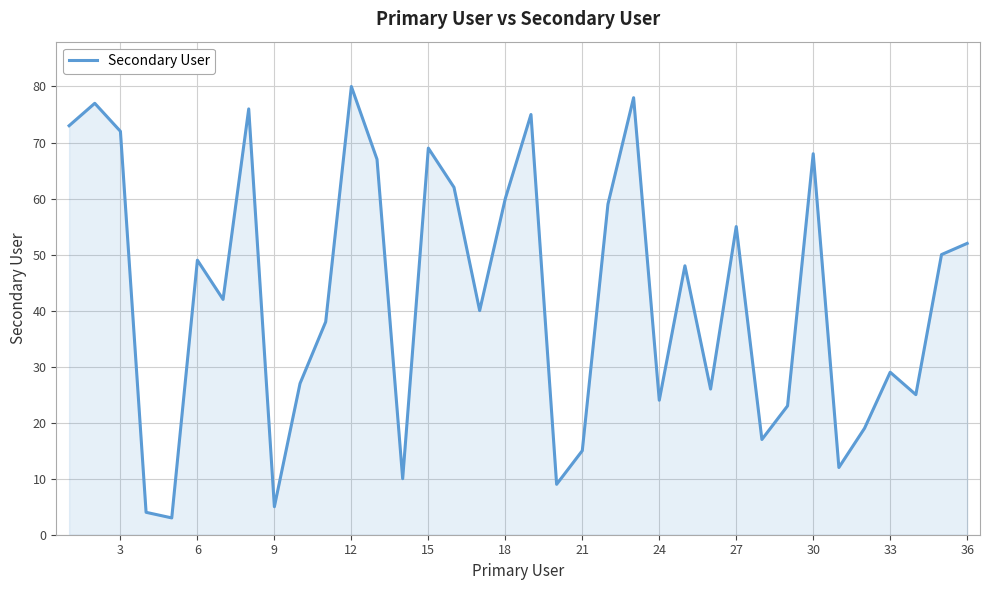

What is the smallest value displayed?

3